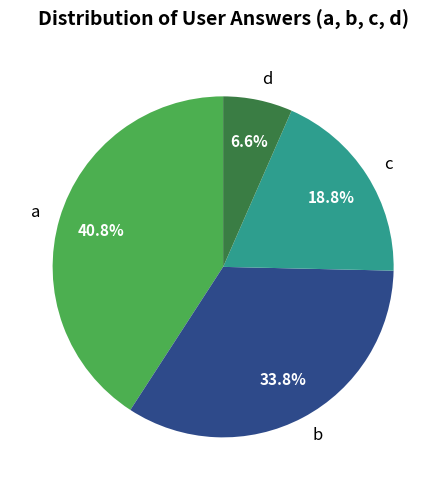

To the nearest percent, what percentage of the pie is d?

7%